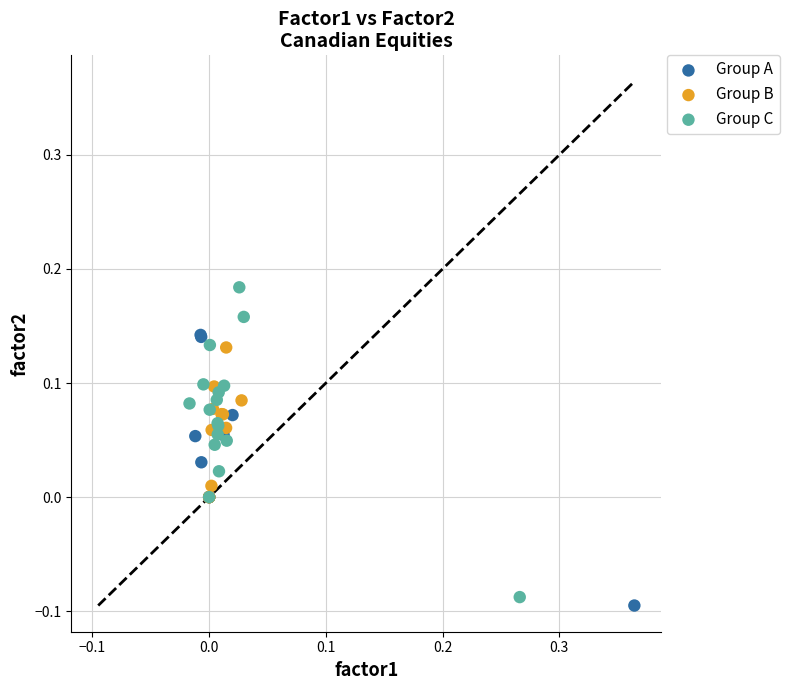

Which series reaches the maximum Y coordinate?

Group C